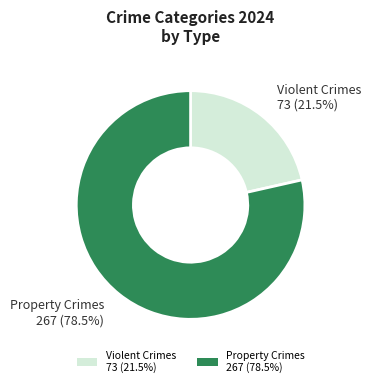

Which category has the smallest portion of the pie?

Violent Crimes 73 (21.5%)